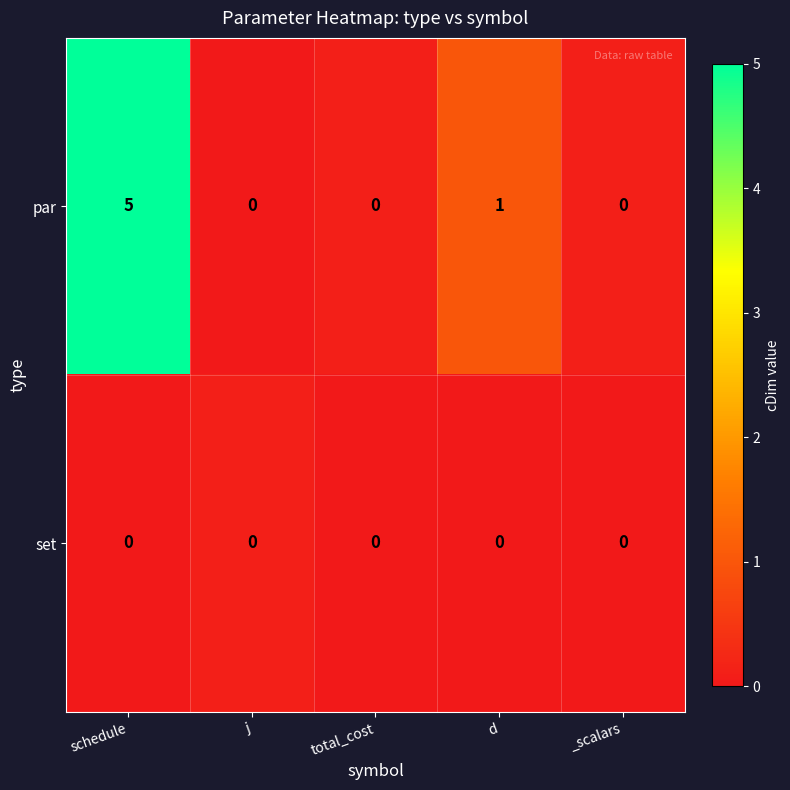

At which category is the sum across all series the highest?

schedule